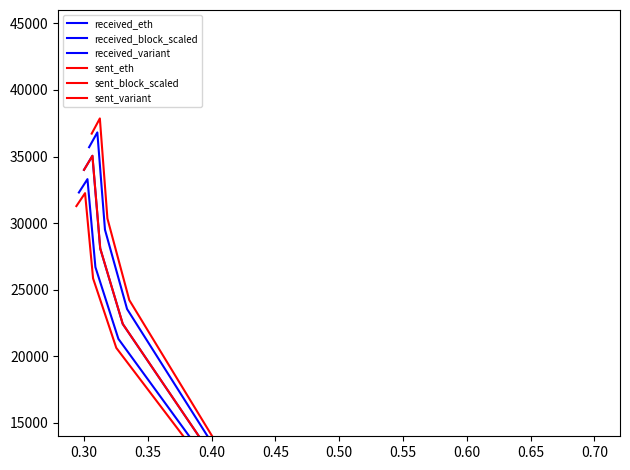

At which category is the sum across all series the highest?

0.30